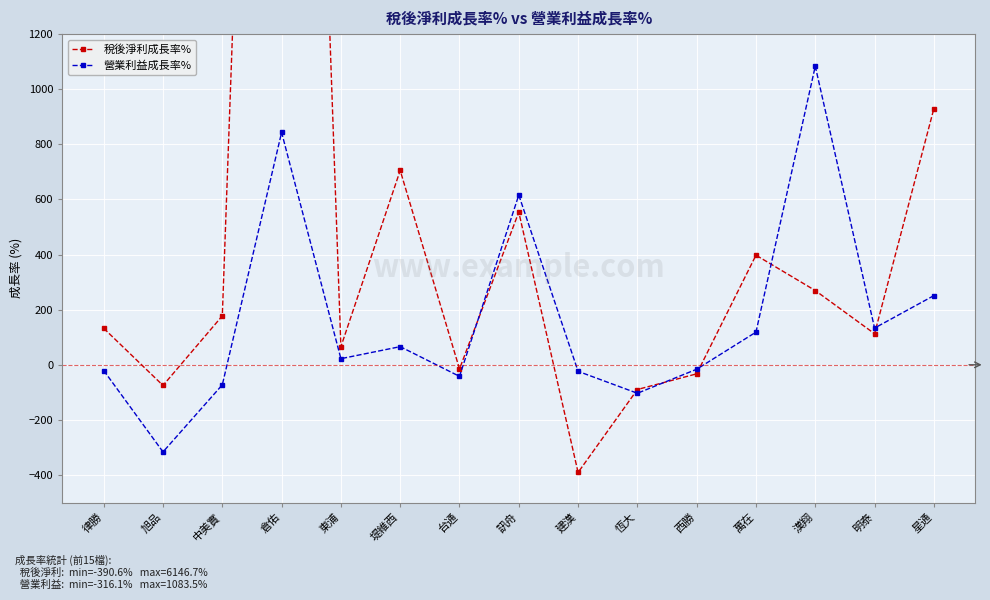

What is the sum of all 營業利益成長率% values?

2539.0